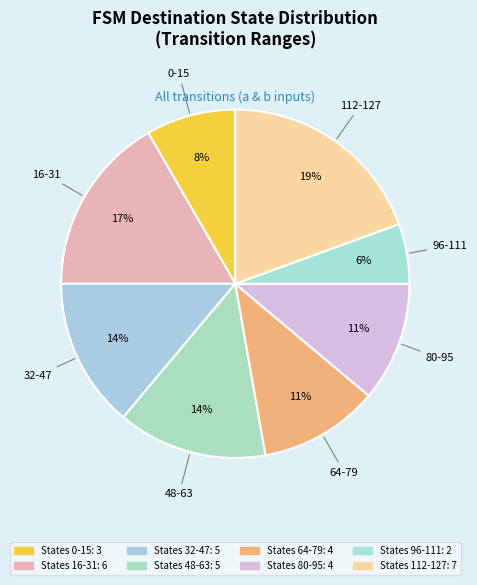

How many slices are in this pie chart?

8